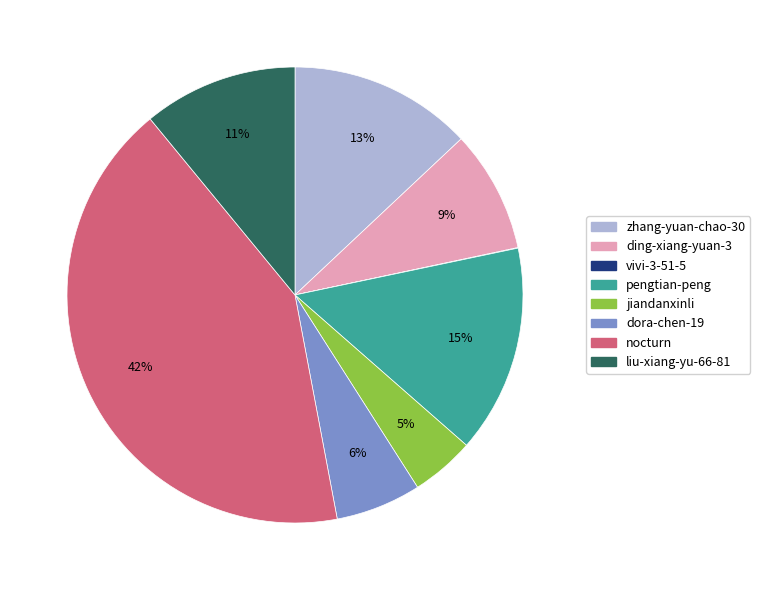

Is there any slice that represents more than half of the pie?

No